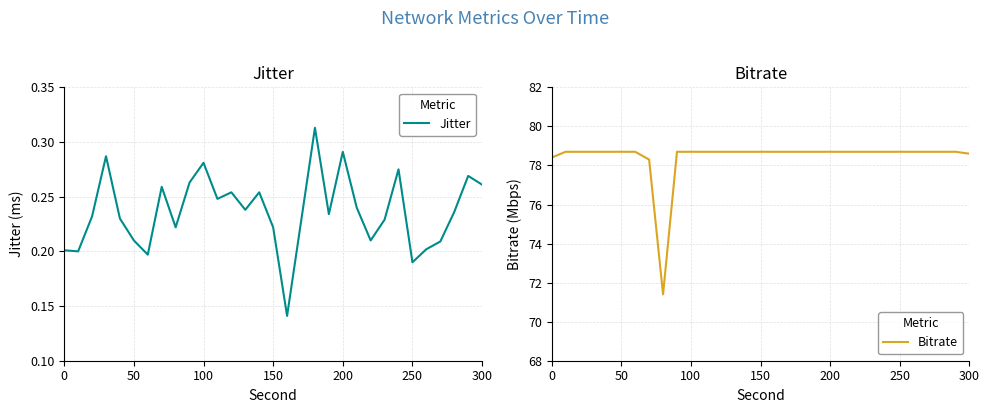

How many data points in Bitrate are above 78?

30